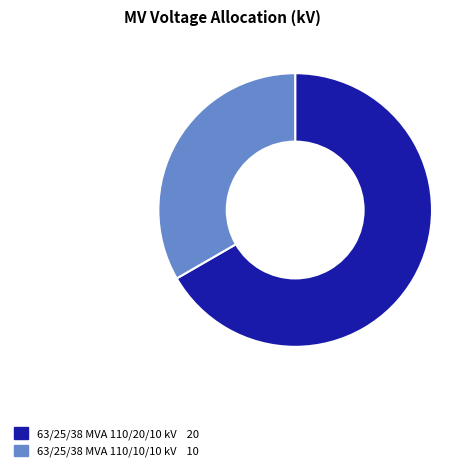

What is the majority slice?

63/25/38 MVA 110/20/10 kV